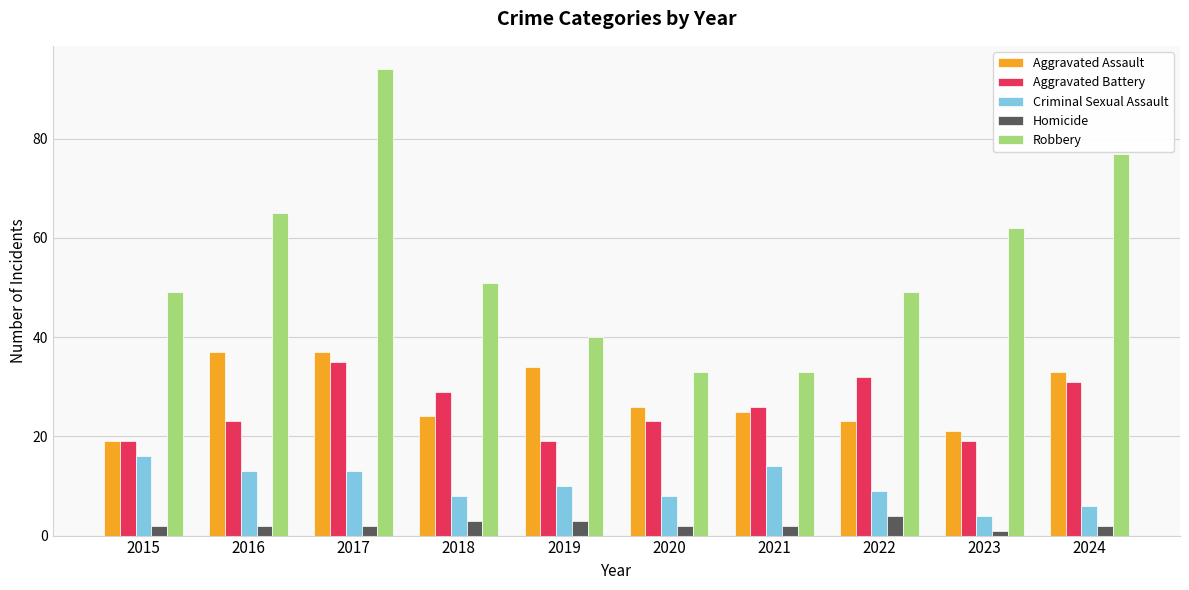

What is the spread (max minus min) of values at 2018?

48